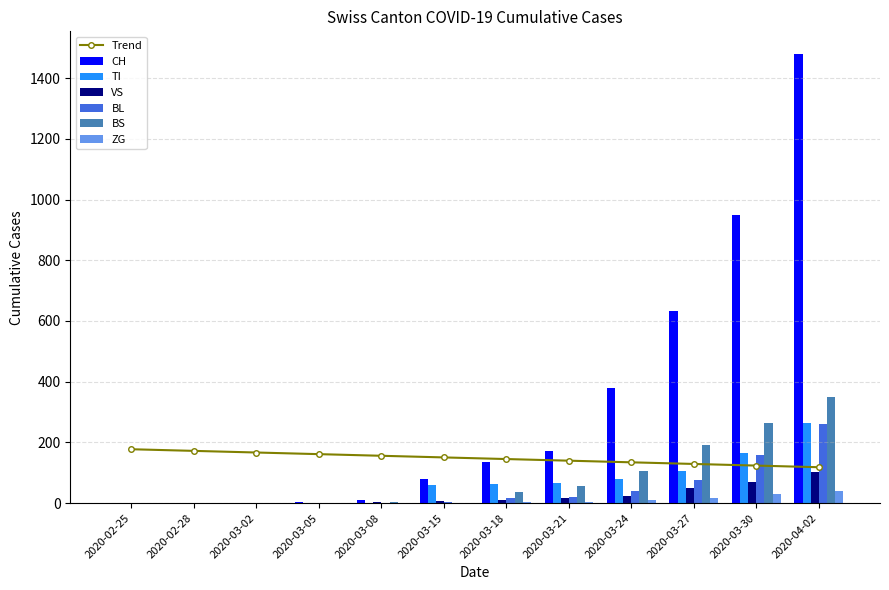

The value of CH at 2020-03-30 is 948. True or false?

True